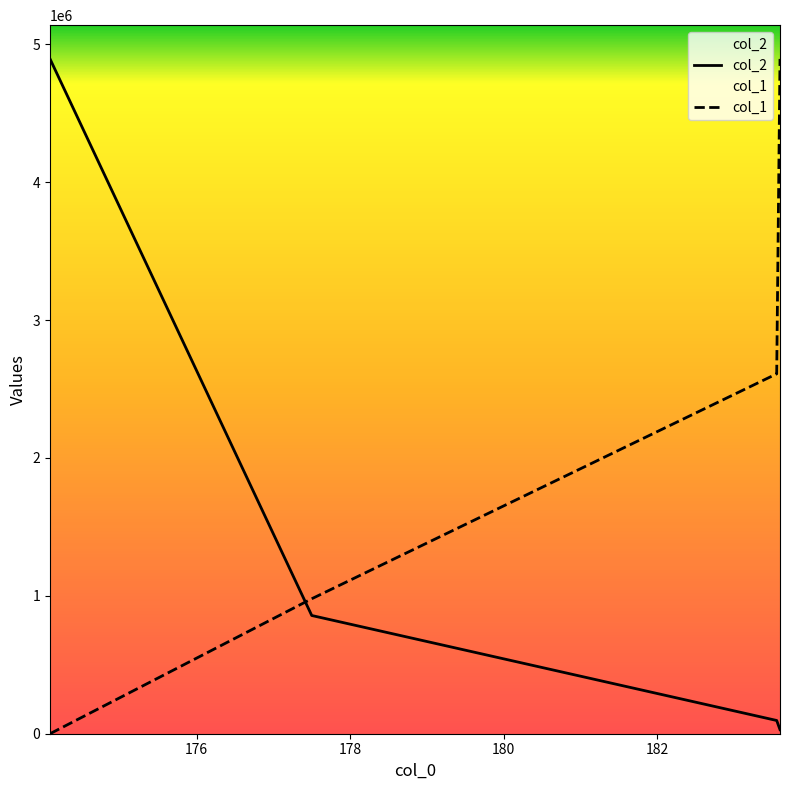

After their last crossing, which series has the higher values: col_1 or col_2?

col_1